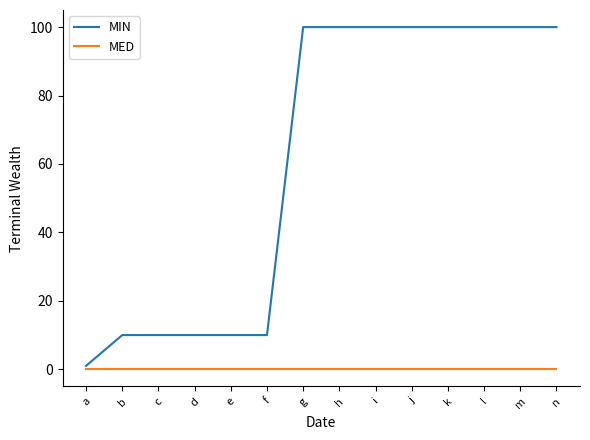

True or false: MED and MIN cross at least once.

False